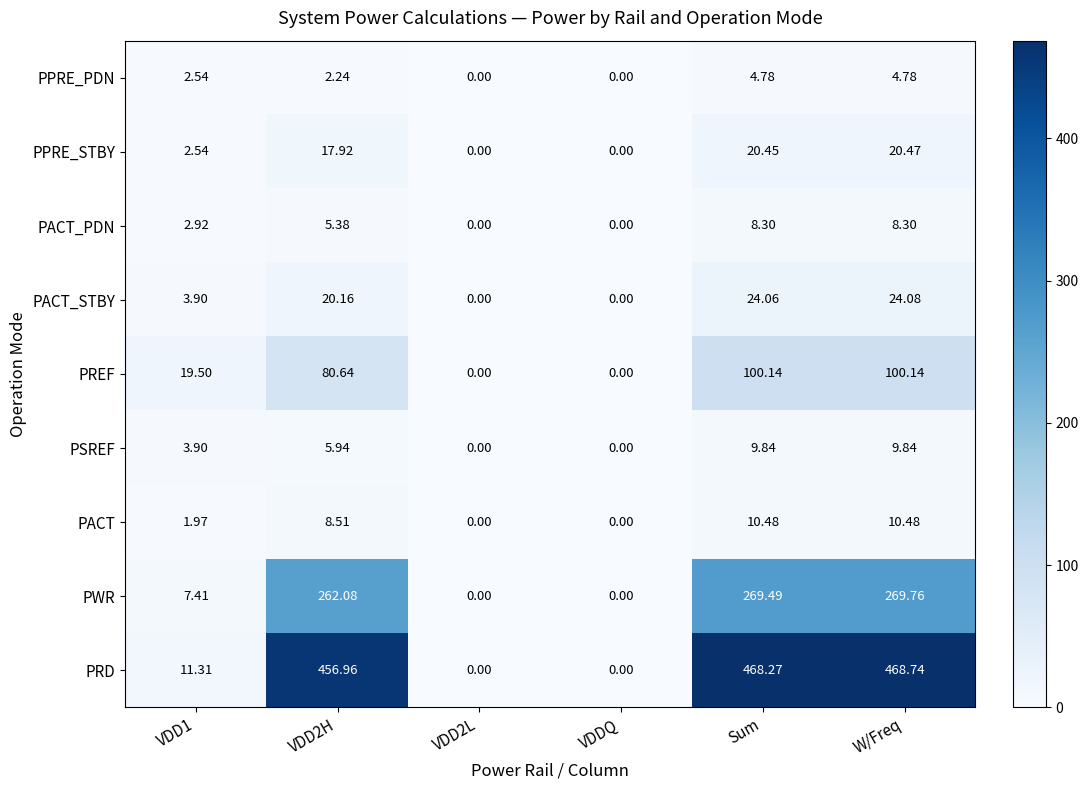

Which series changed the most between VDD2H and W/Freq?

PREF